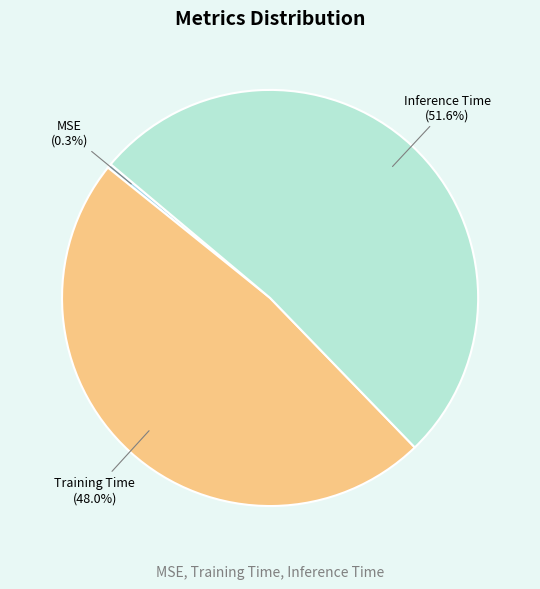

Which has a higher value, MSE or Training Time?

Training Time